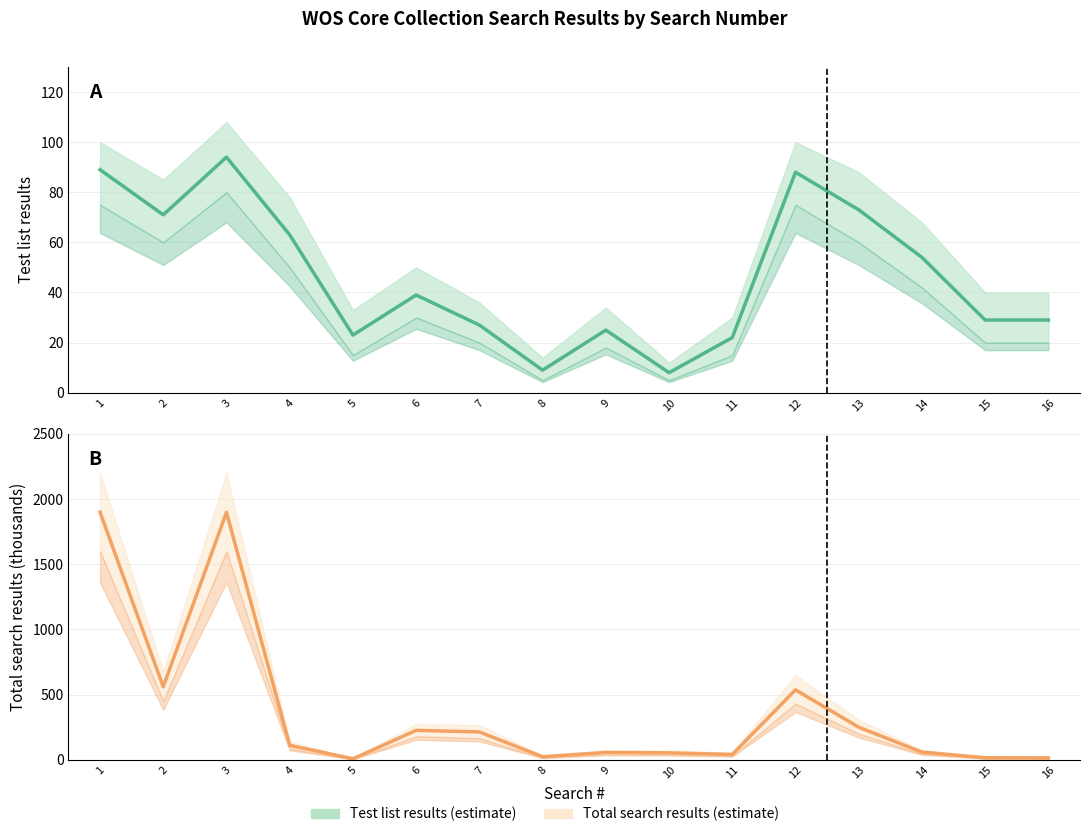

At which category does the chart reach its minimum across all series?

5